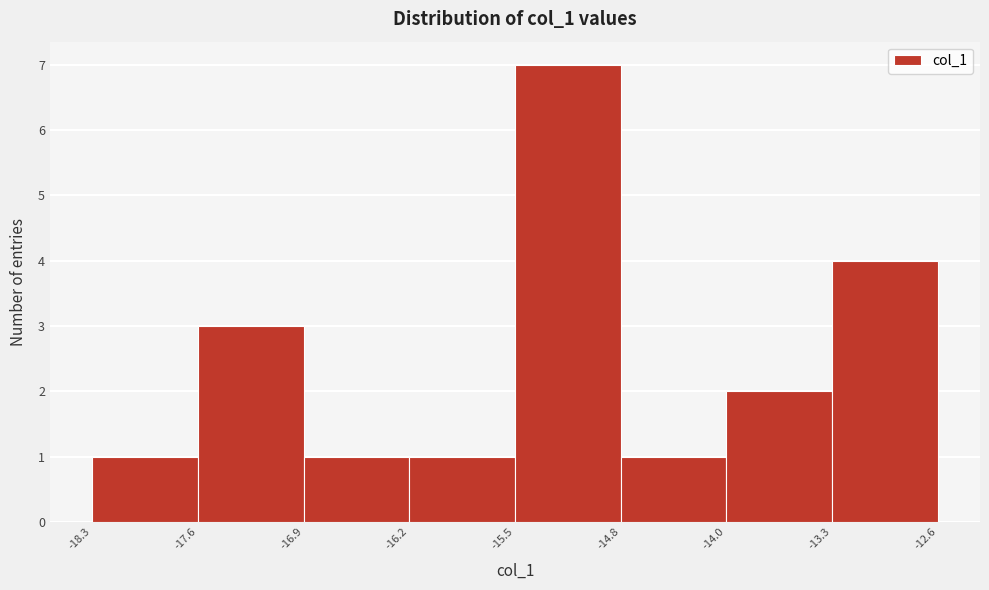

Reading left to right, list every bar in this chart as the range it spans on the x-axis followed by its height. The values are not printed on the chart, so give them approximately, as read against the axis.

-18.3 to -17.6: 1
-17.6 to -16.9: 3
-16.9 to -16.2: 1
-16.2 to -15.5: 1
-15.5 to -14.8: 7
-14.8 to -14.0: 1
-14.0 to -13.3: 2
-13.3 to -12.6: 4